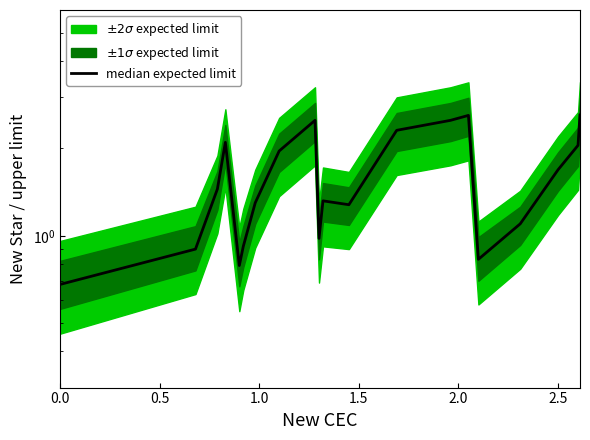

The value at 13 is 0.9. True or false?

False